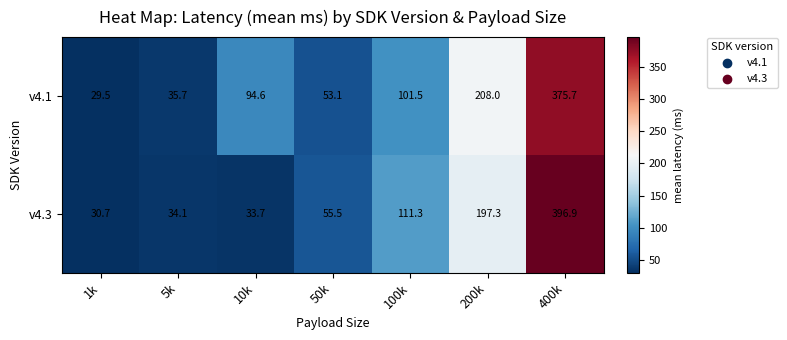

Is it true that v4.1 equals 136.6 at 100k?

False